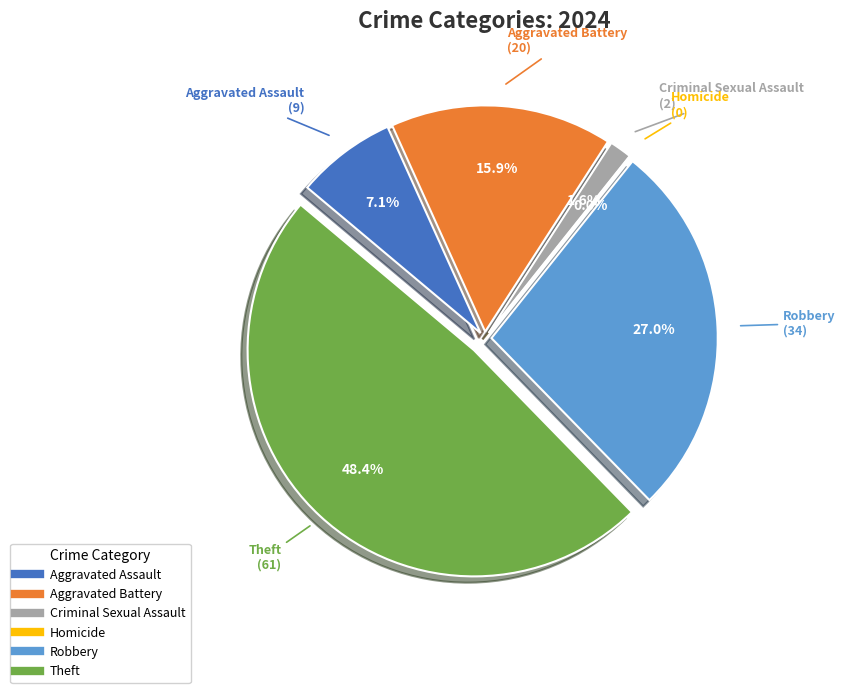

What is the change in value from Aggravated Battery to Theft?

+41